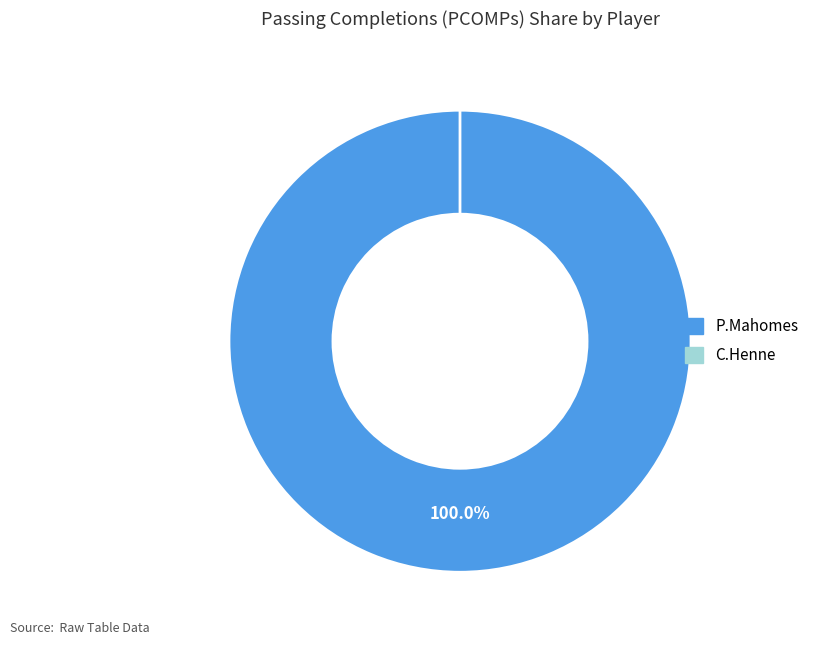

The P.Mahomes slice represents 100% of the pie. True or false?

True